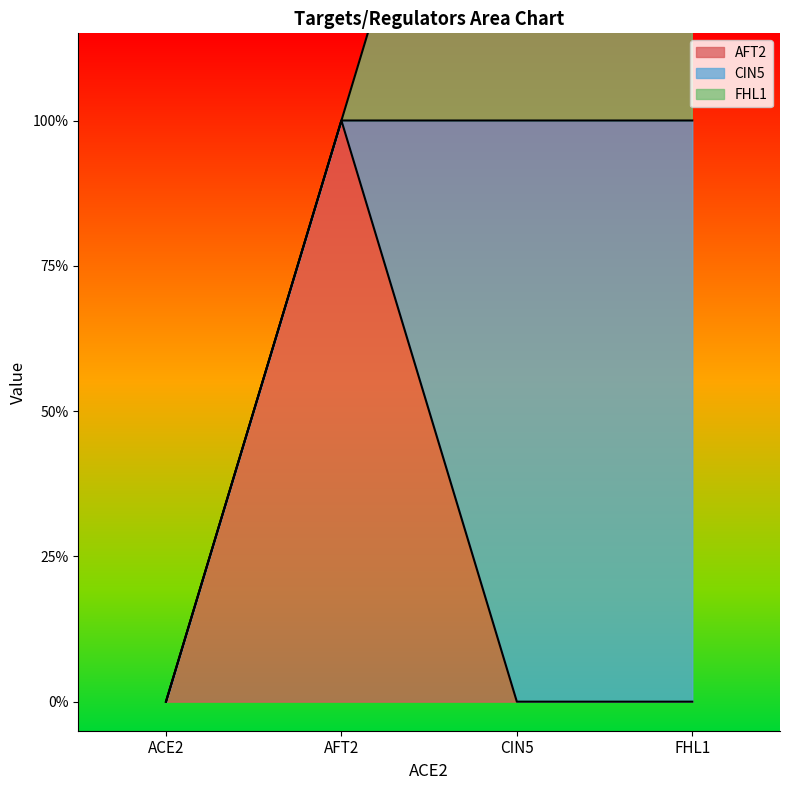

How many AFT2 values are between 0 and 1?

4